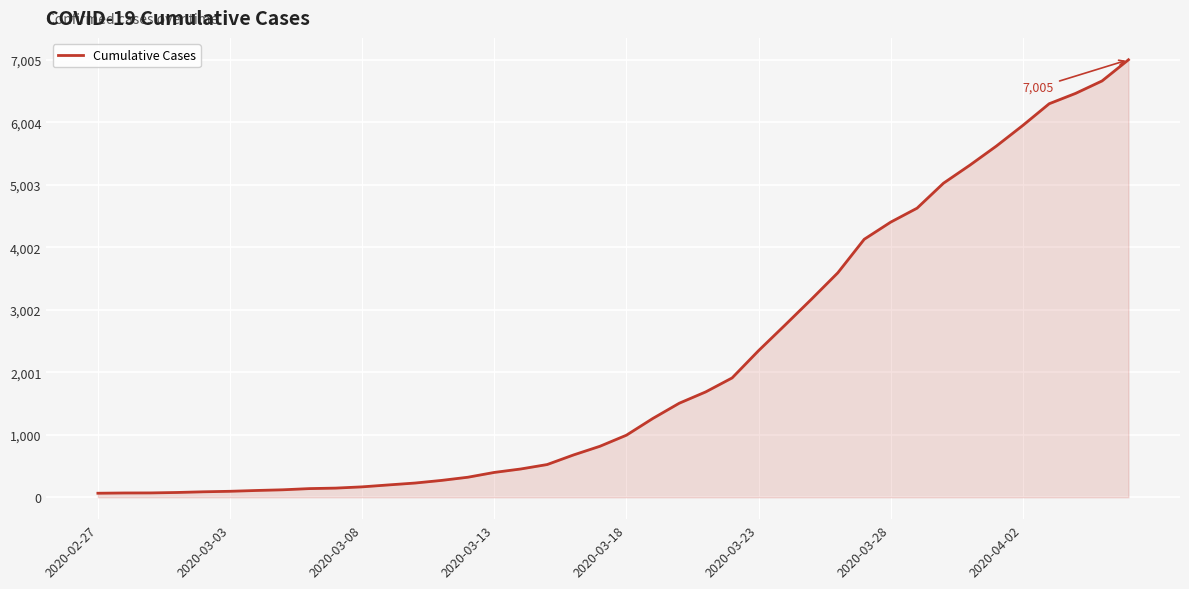

What is the maximum value shown in the chart?

7005